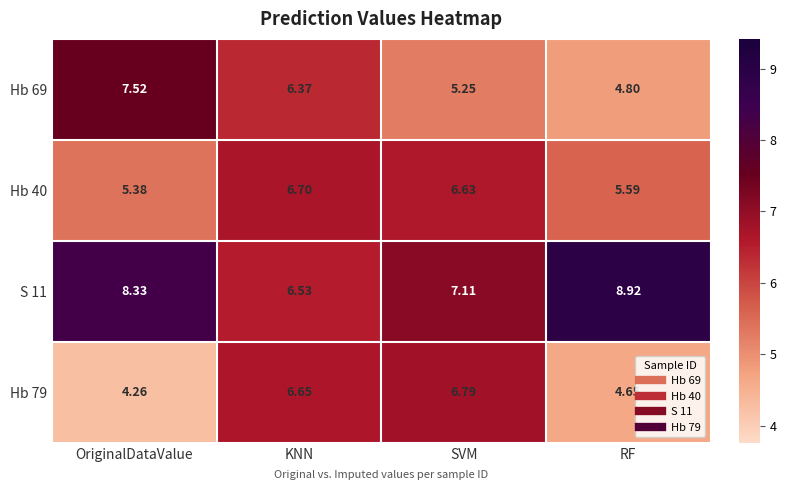

Where is Hb 79 nearest to the value 5?

RF